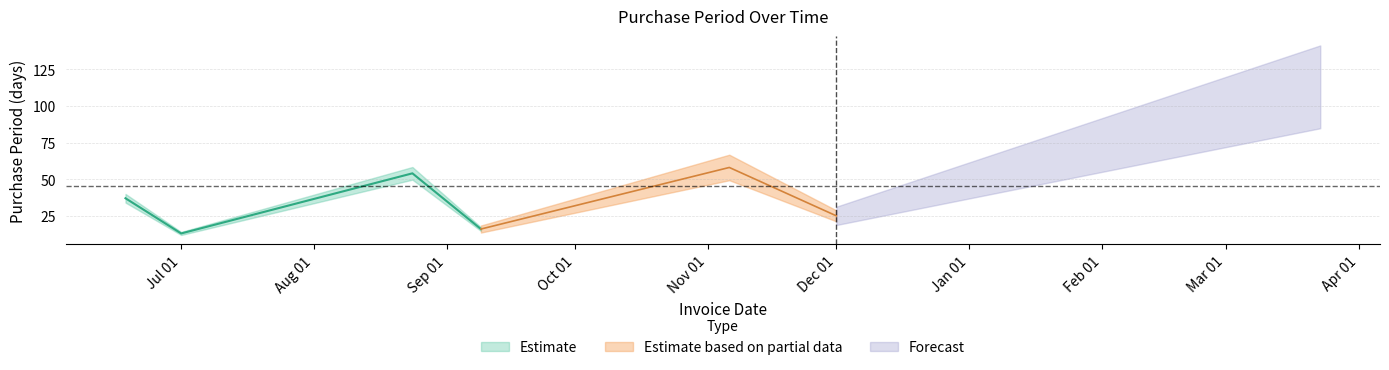

Is it true that the value at 2015-12-01 is 9?

False